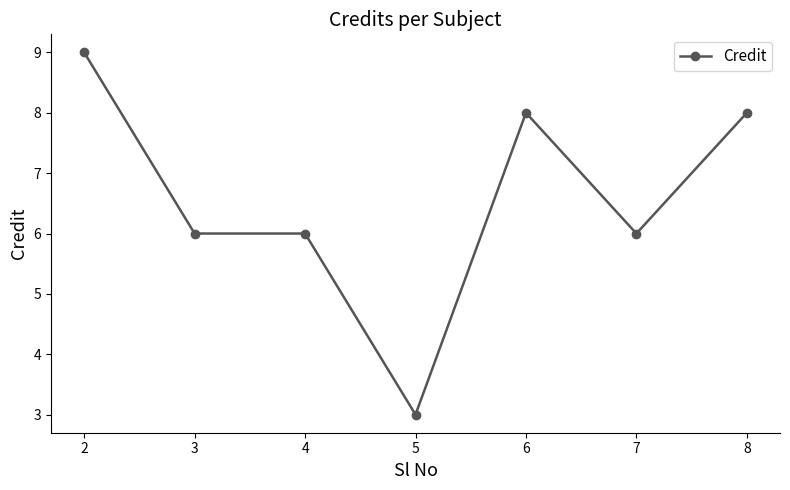

What is the ratio of the value at 8 to the value at 2?

0.9